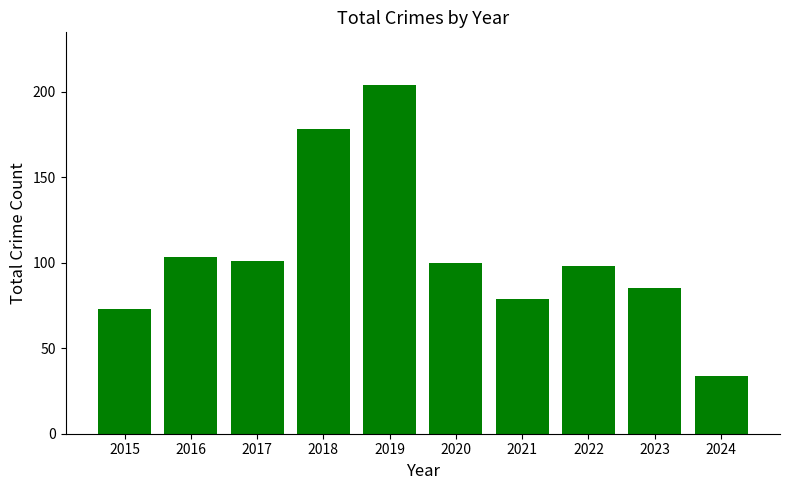

How many data points does each series have?

10